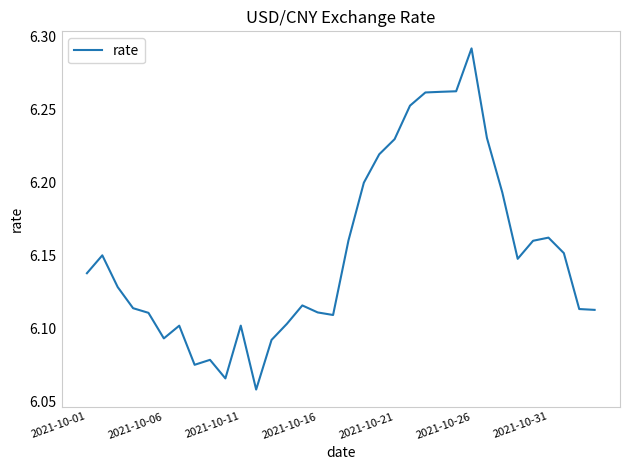

How many lines are shown in the chart?

1